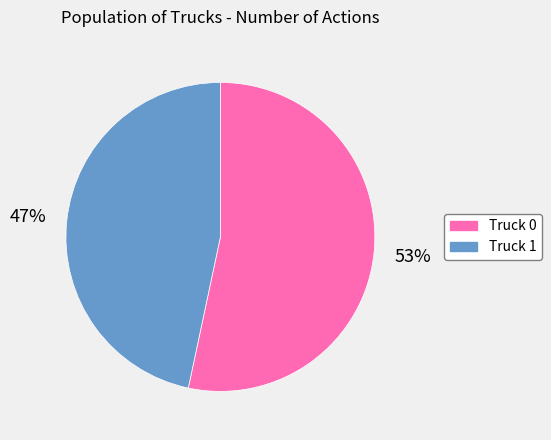

How many segments does this pie chart have?

2